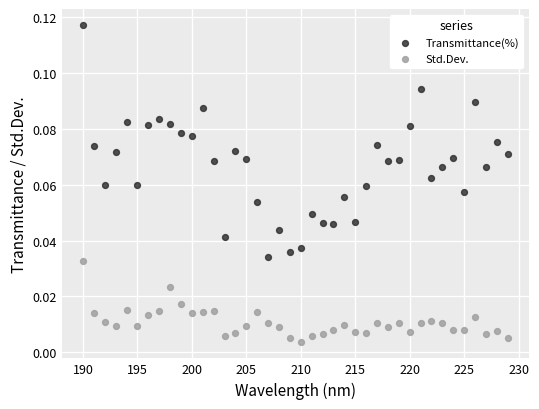

Which series reaches the maximum Y coordinate?

Transmittance(%)